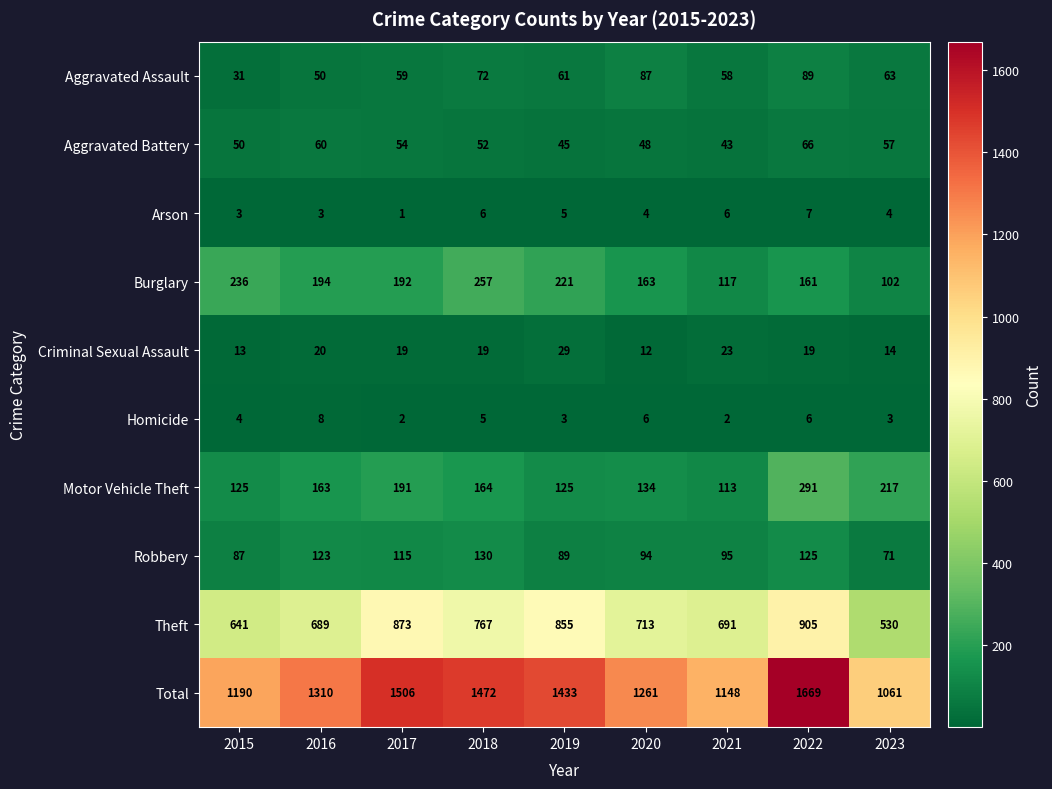

Where does the Theft series first go above 713?

2017